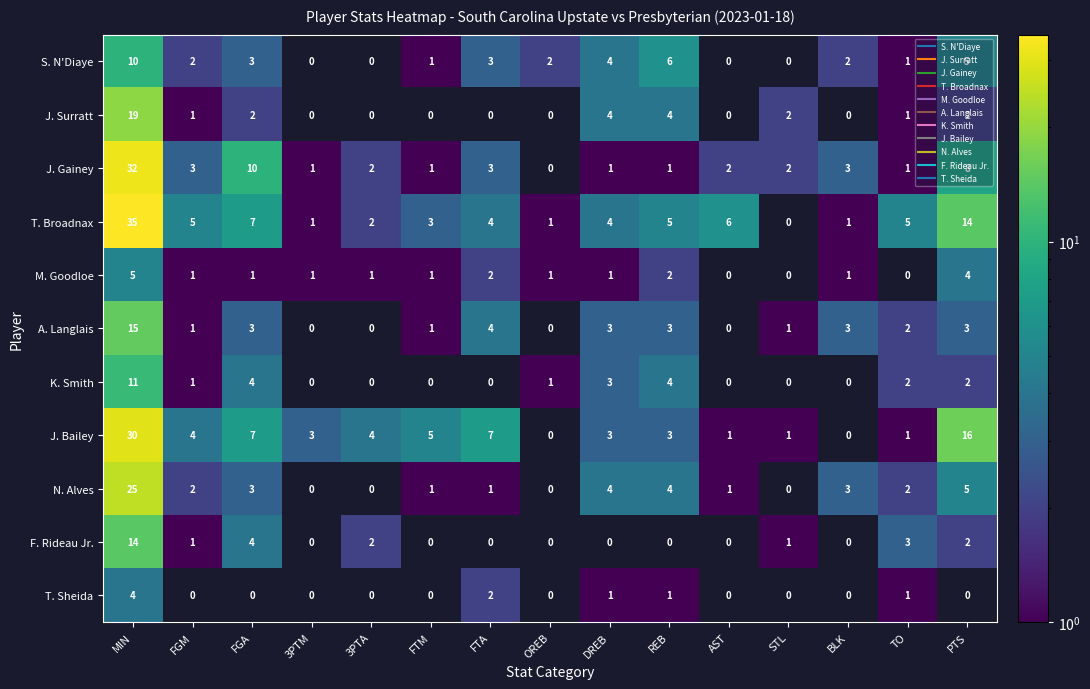

Which series changed the most between 3PTA and STL?

J. Bailey